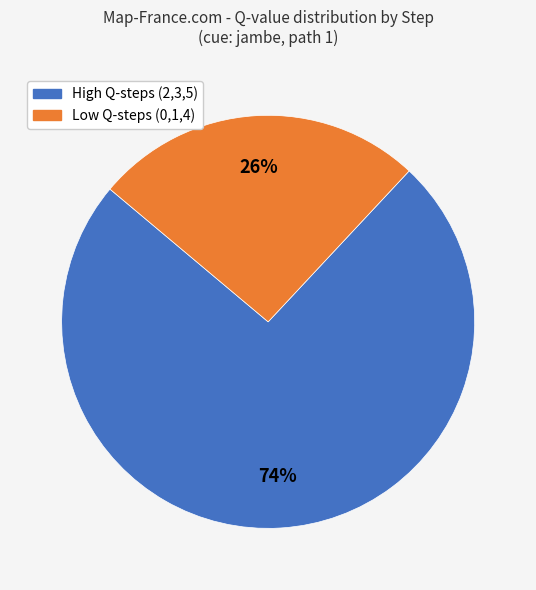

To the nearest percent, what is the difference between the largest and smallest slice percentages?

48%